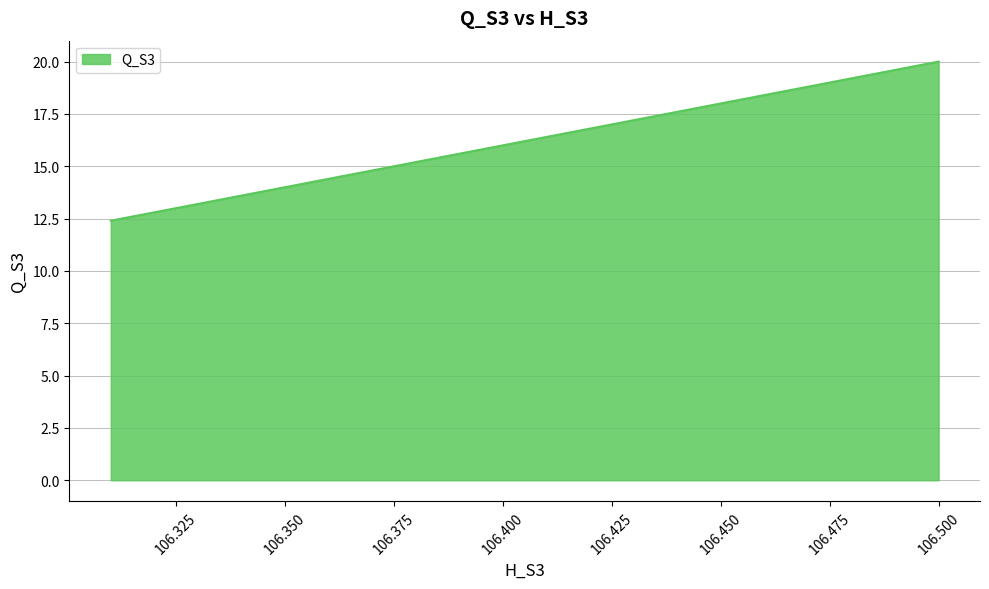

How many lines are shown in the chart?

1